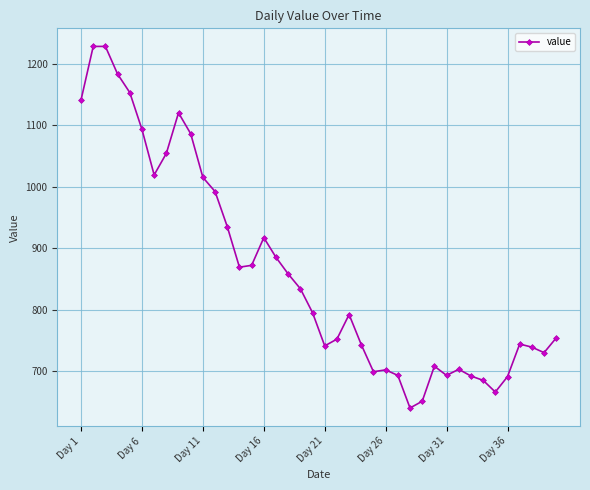

What is the sum of all values?

34495